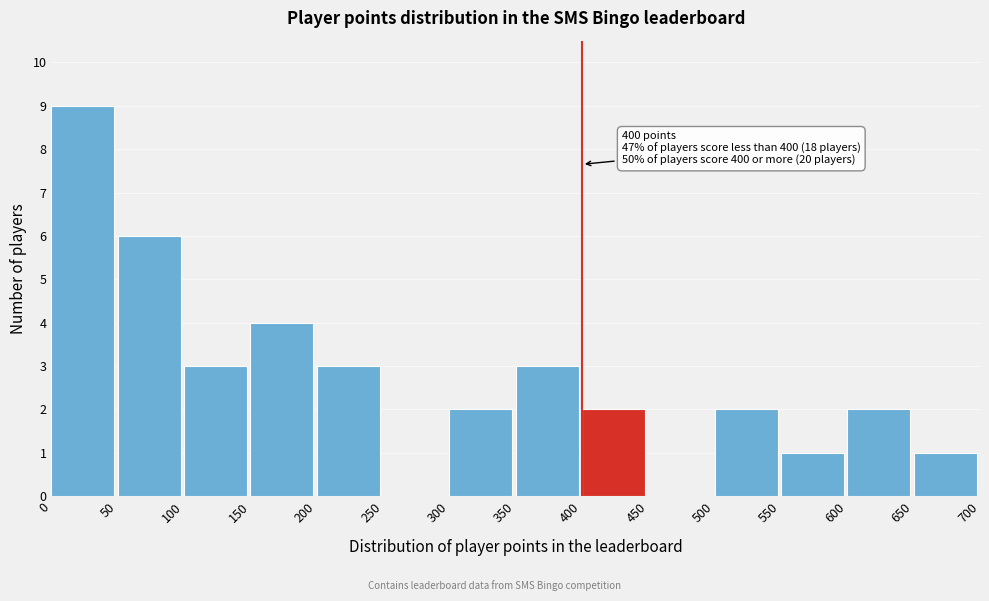

Over which range of the x-axis is the bar tallest?

0 to 50